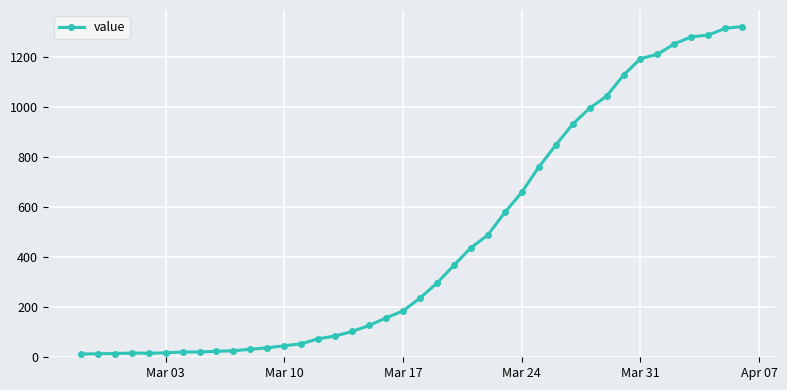

What is the maximum value shown in the chart?

1320